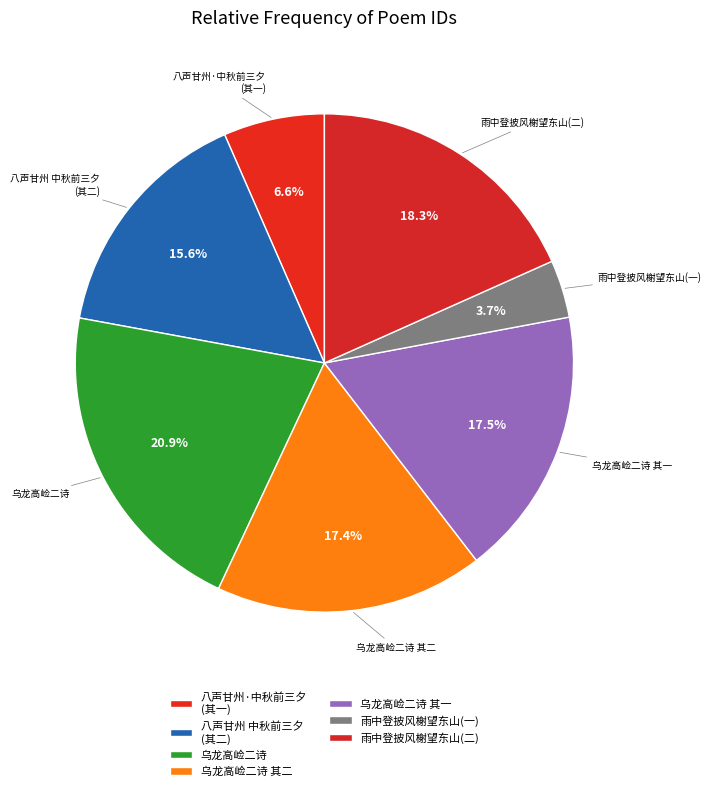

How many segments does this pie chart have?

7